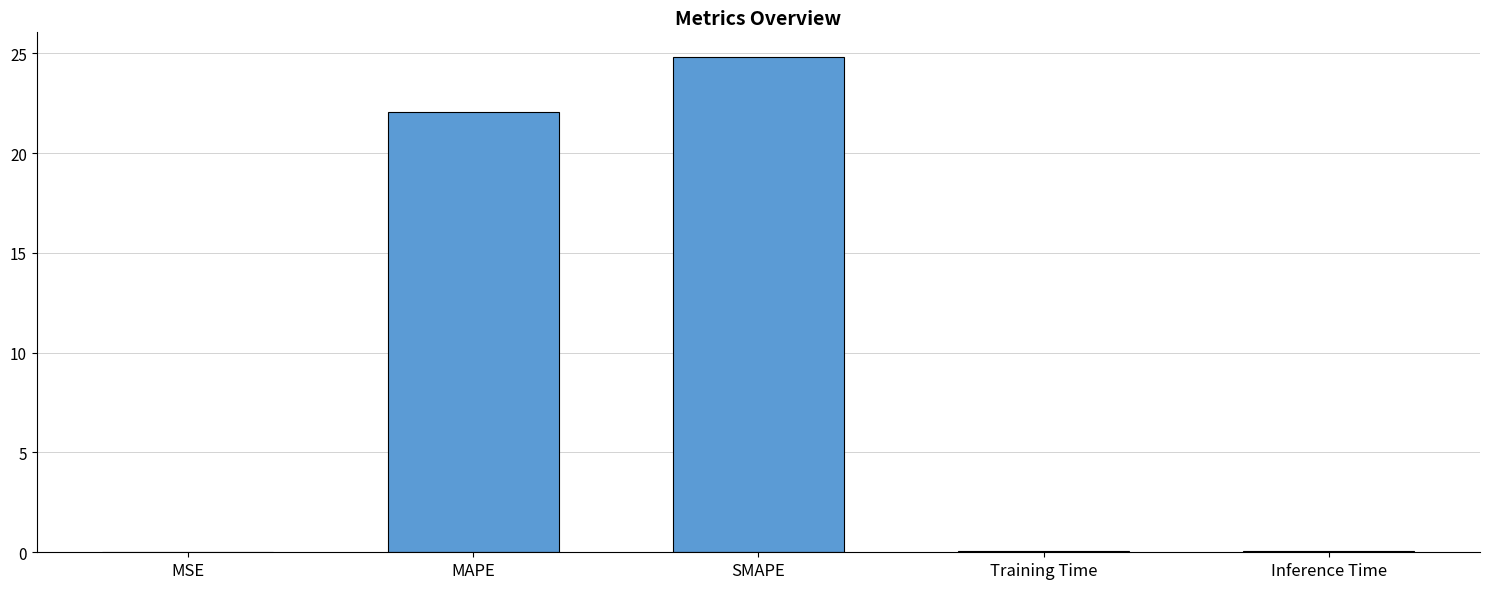

What value does the data have at MAPE?

22.1